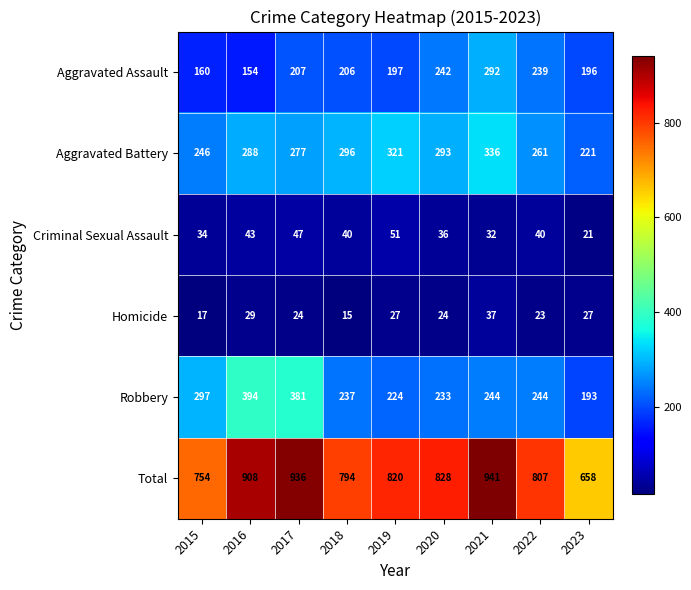

At 2017, list the series in order from largest to smallest.

Total, Robbery, Aggravated Battery, Aggravated Assault, Criminal Sexual Assault, Homicide